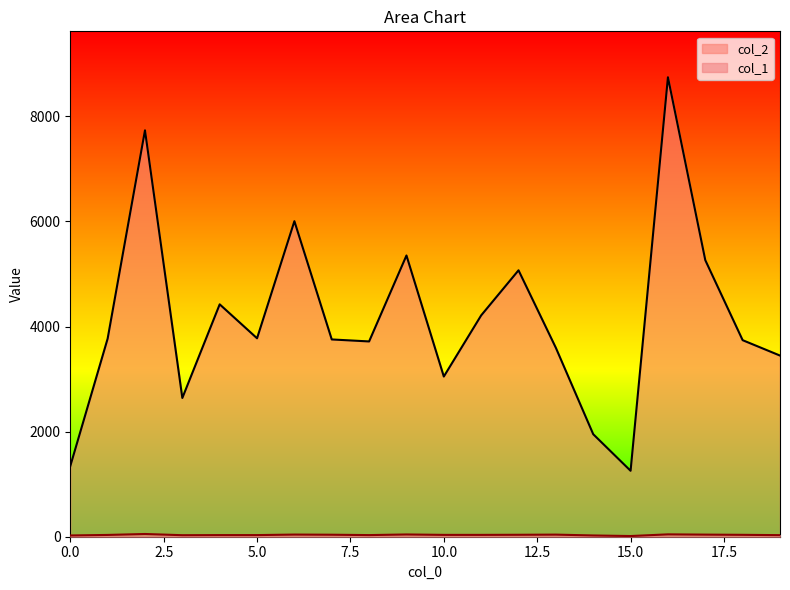

What are all the series names shown in the legend?

col_2, col_1